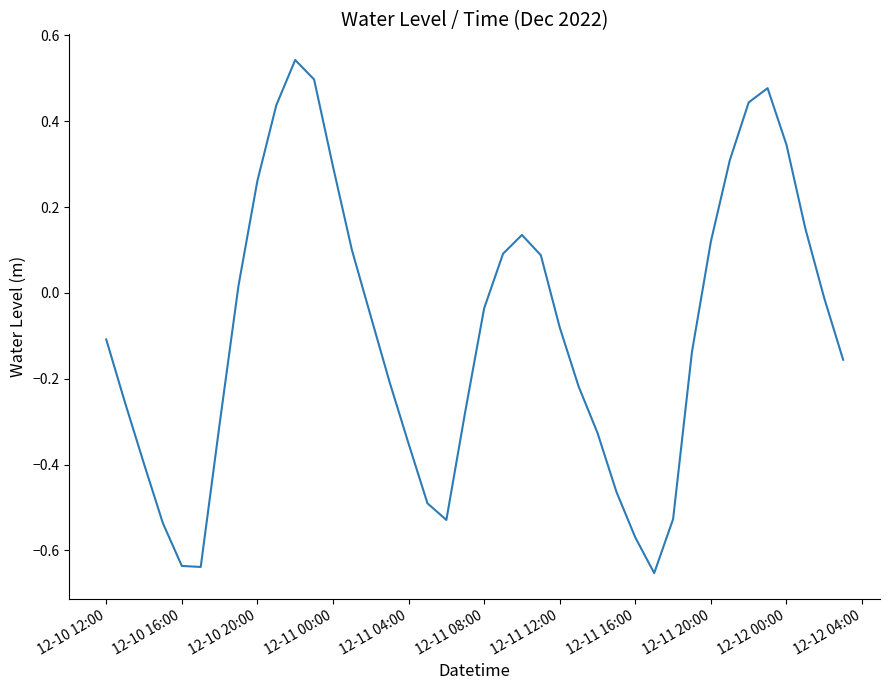

What is the value of the 26th point from the left?

-0.2